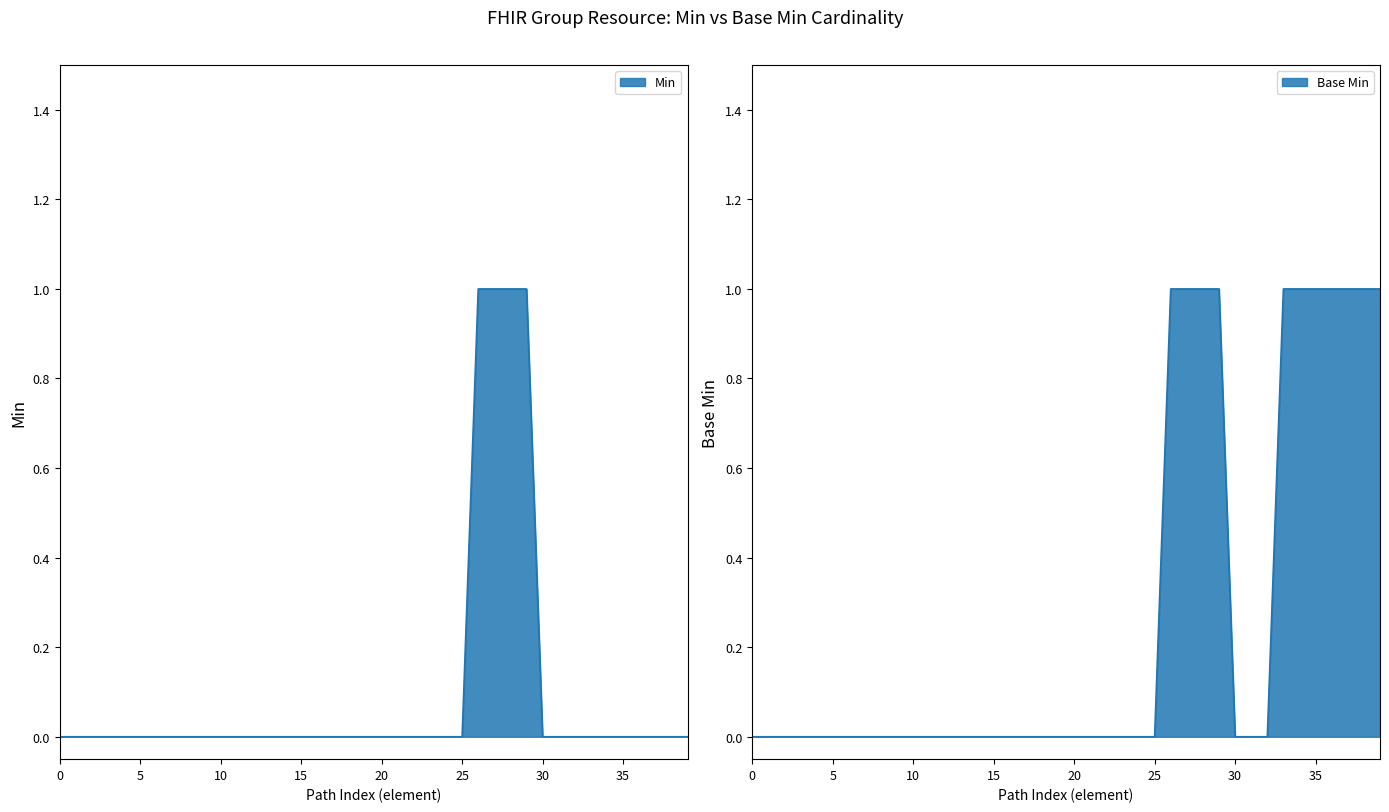

What is the label of the 23rd point from the left?

Group.code